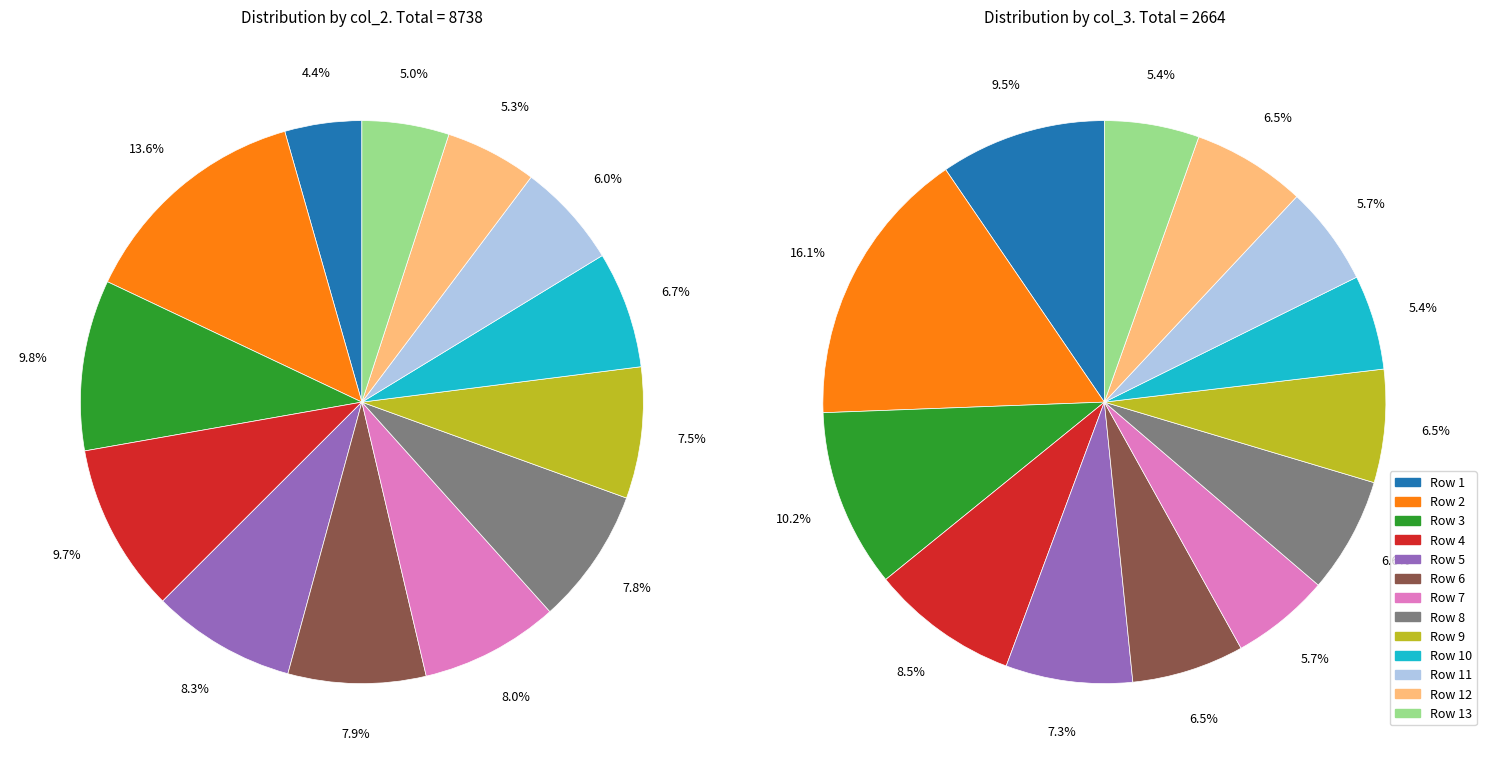

Do row 0 and row 7 together represent more than half of the pie?

No